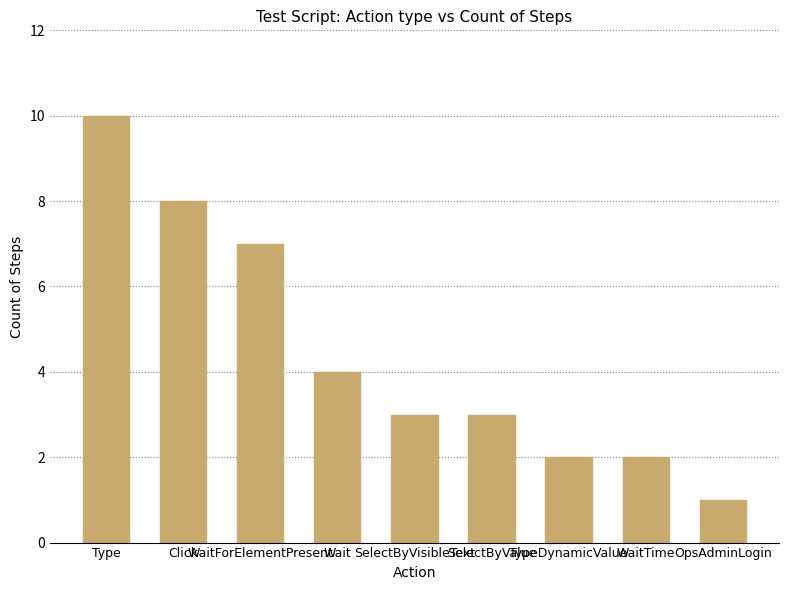

What is the label of the 3rd bar from the right?

TypeDynamicValue